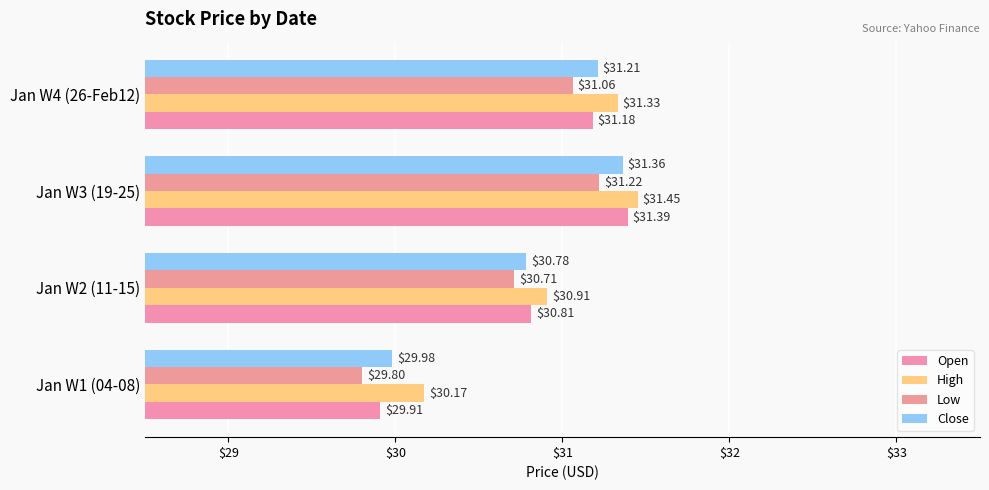

Count the number of data series in this chart.

4